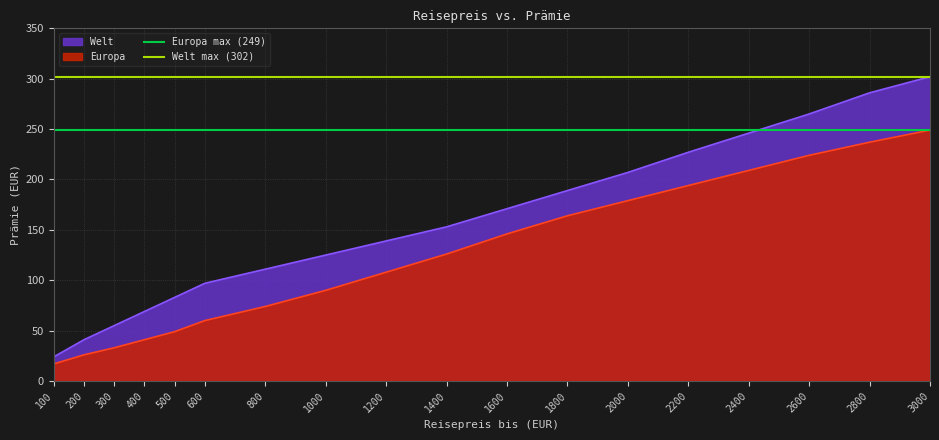

Is it true that Welt equals 171 at 1600?

True